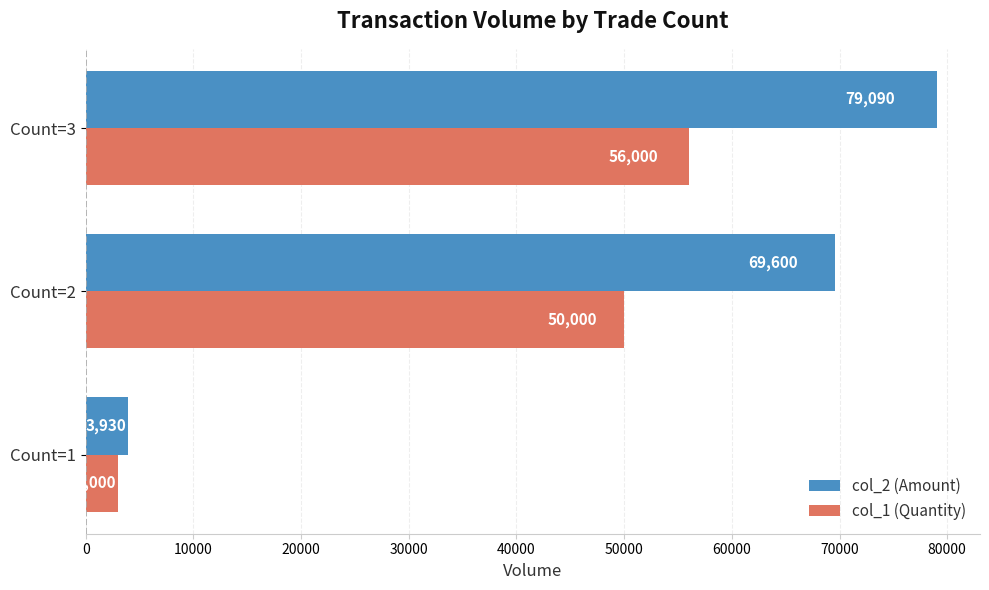

The col_1 (Quantity) series shows 3000 at Count=1. True or false?

True